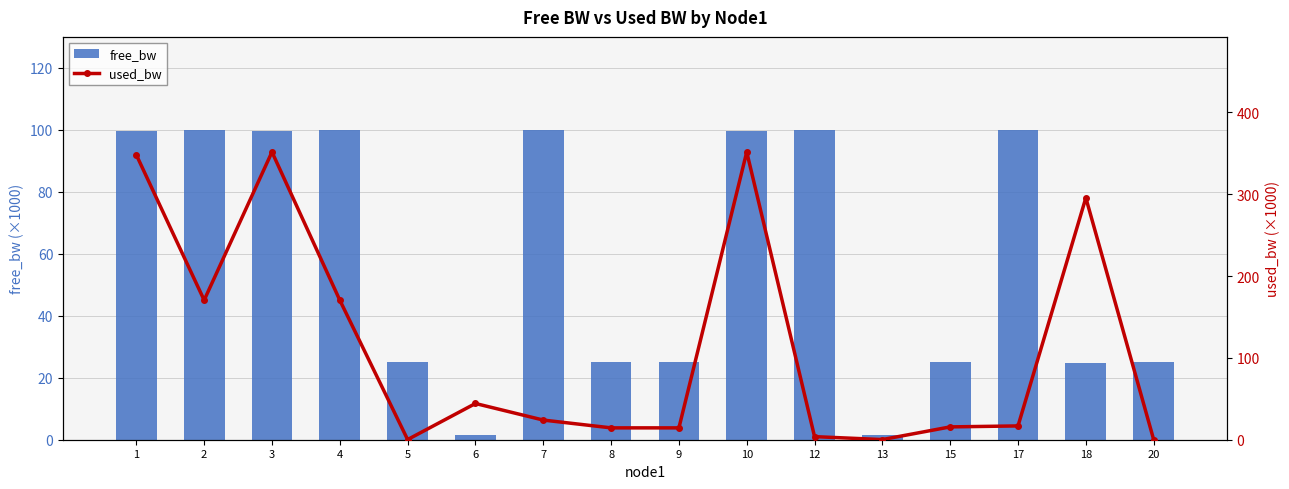

Reading right to left, extract all data points from this chart.

free_bw: 20=25.0	18=24.7	17=100.0	15=25.0	13=1.5	12=100.0	10=99.6	9=25.0	8=25.0	7=100.0	6=1.5	5=25.0	4=99.8	3=99.6	2=99.8	1=99.7
used_bw: 20=0.2	18=295.7	17=16.9	15=15.7	13=0.2	12=3.8	10=351.7	9=14.5	8=14.5	7=24.0	6=44.3	5=0.2	4=170.6	3=351.7	2=170.6	1=348.2